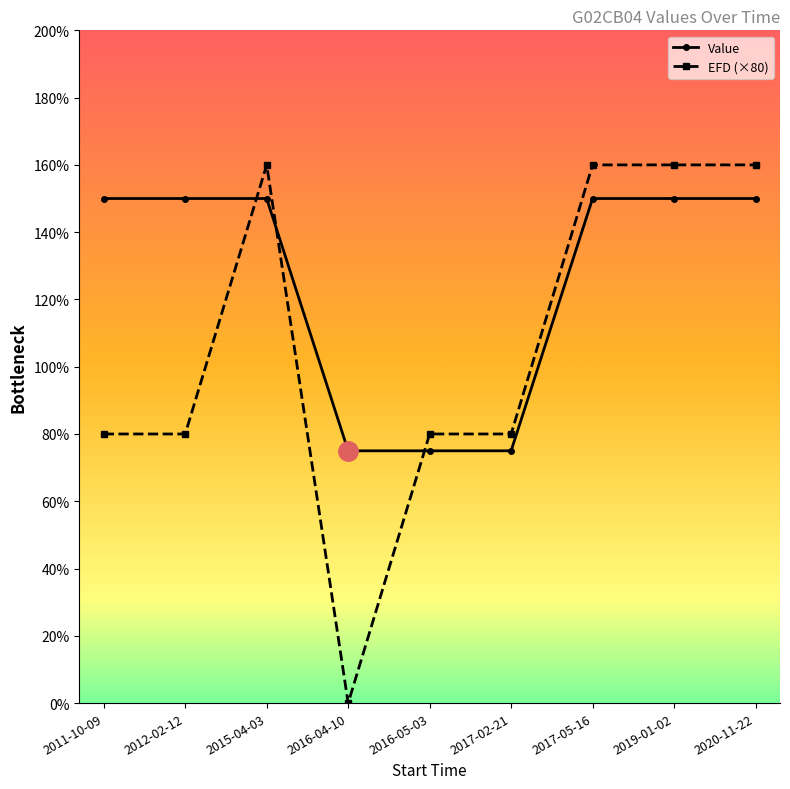

What is the sum of all Value values?

1125.0